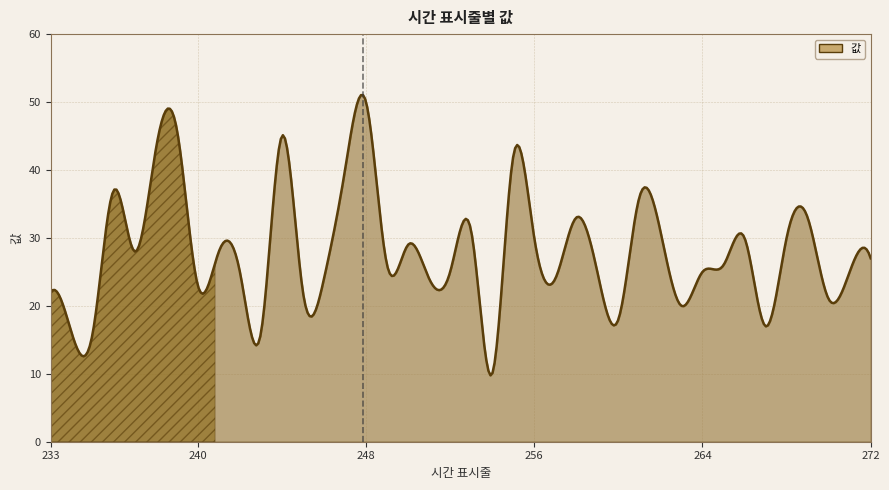

What is the minimum value shown in the chart?

9.8